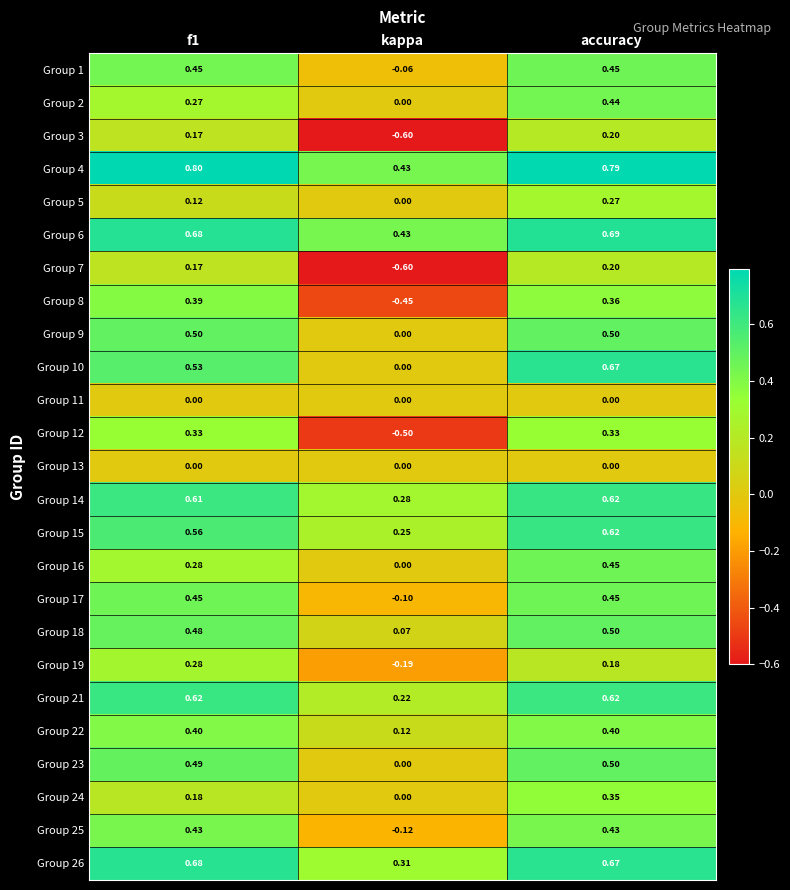

How many data points does each series have?

3